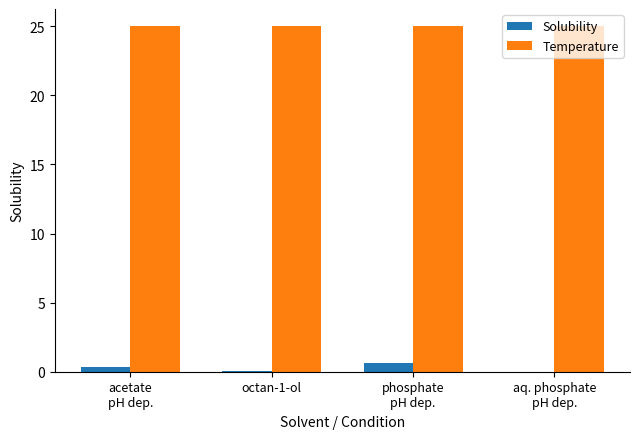

What is the highest value of the Temperature series?

25.0